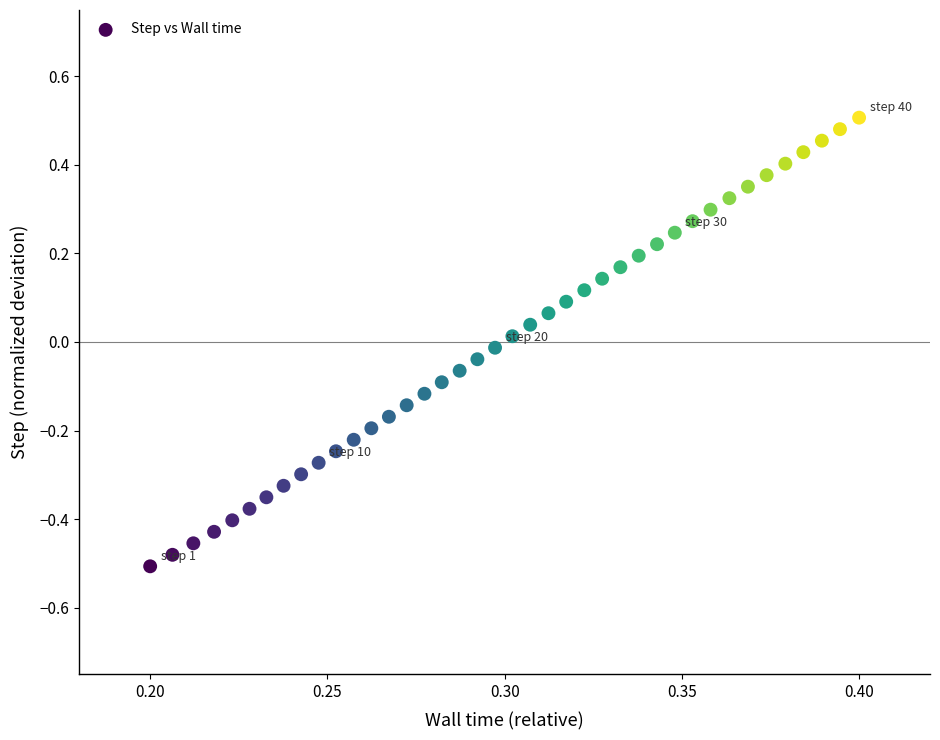

What is the range of Y values (max minus min)?

1.0